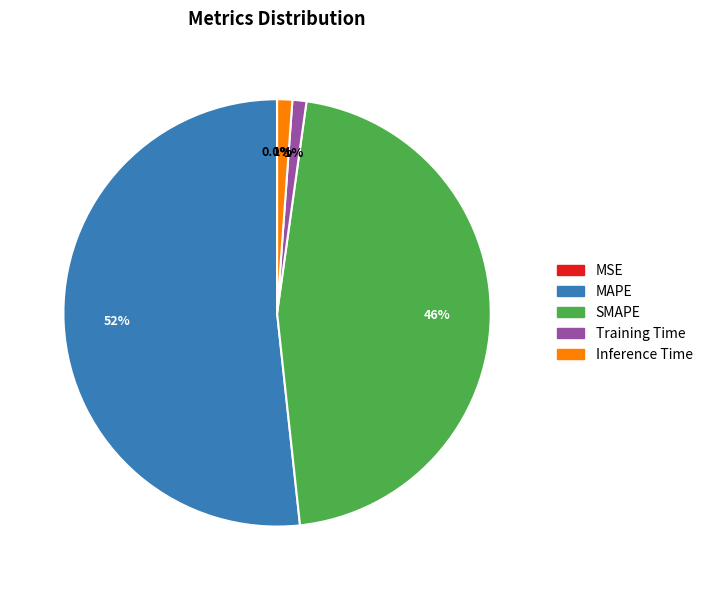

Is it true that Inference Time is 1% of the pie?

True